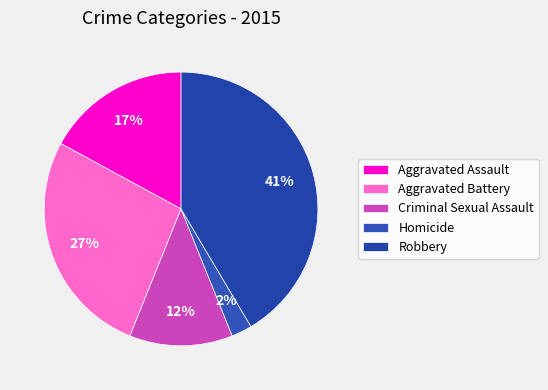

Is it true that Aggravated Assault is 12% of the pie?

False